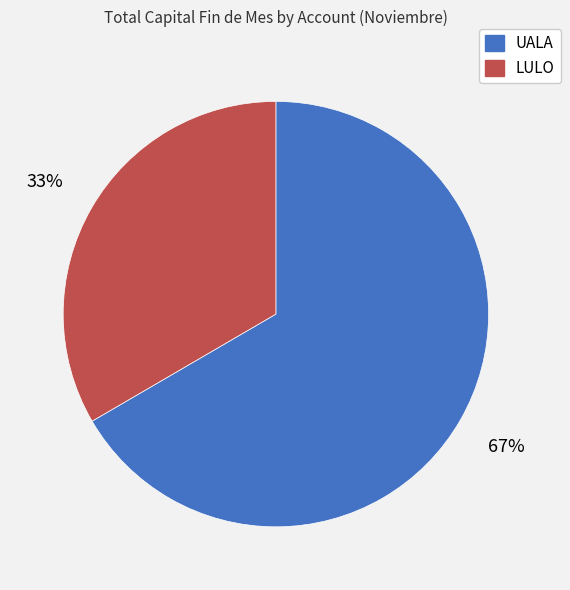

Rank the categories by value from highest to lowest.

UALA, LULO